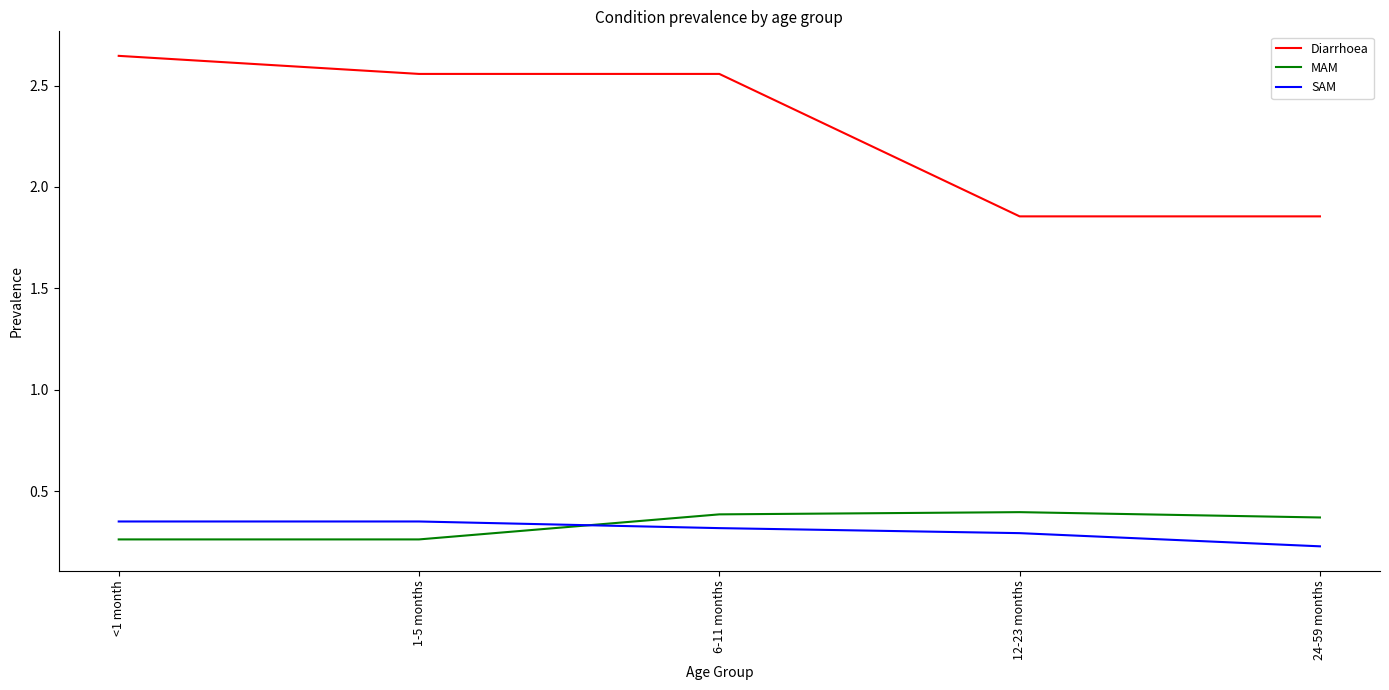

True or false: SAM has a value of 0.5 at 6-11 months.

False